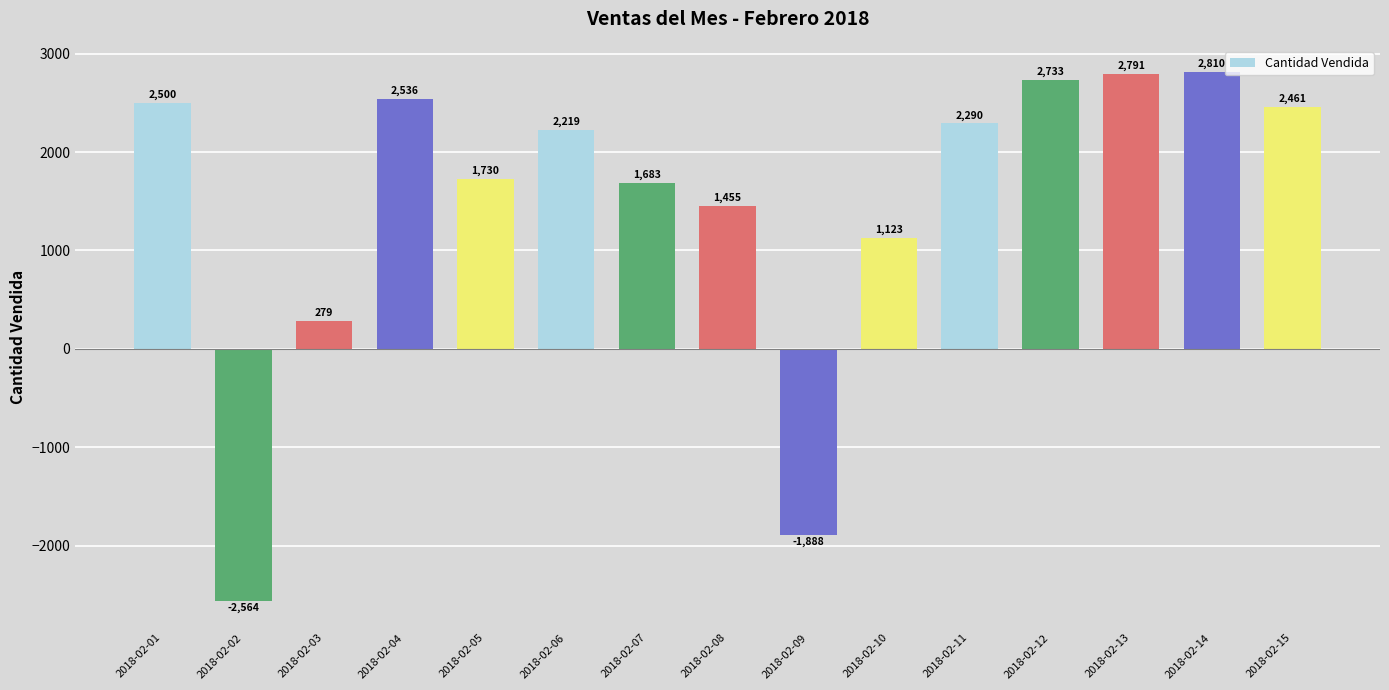

How many values are above zero?

13